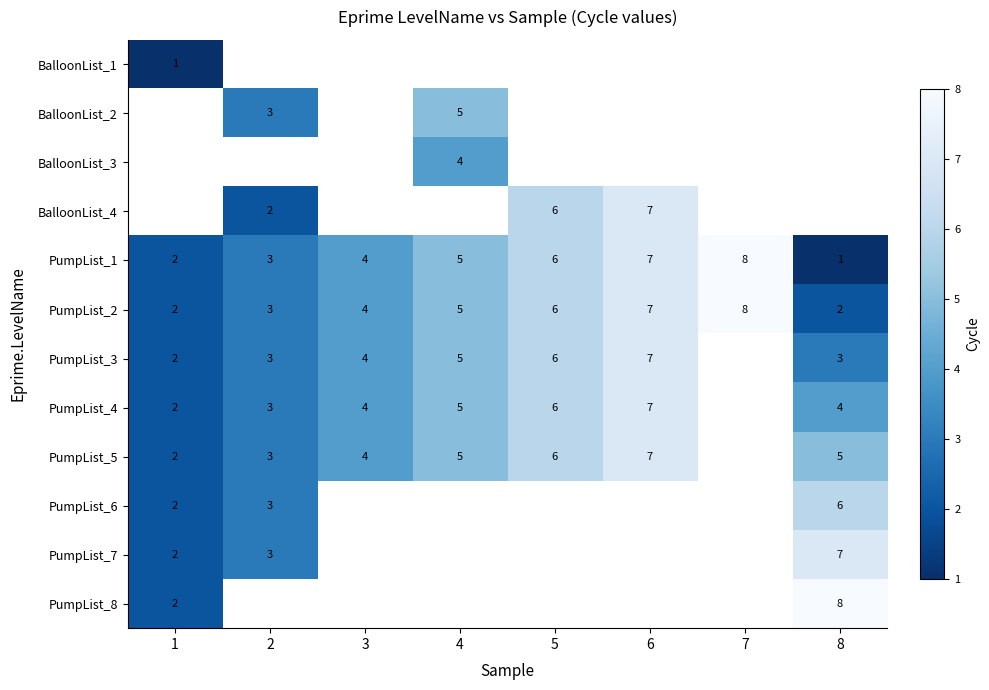

Between 5 and 4, which is larger?

4